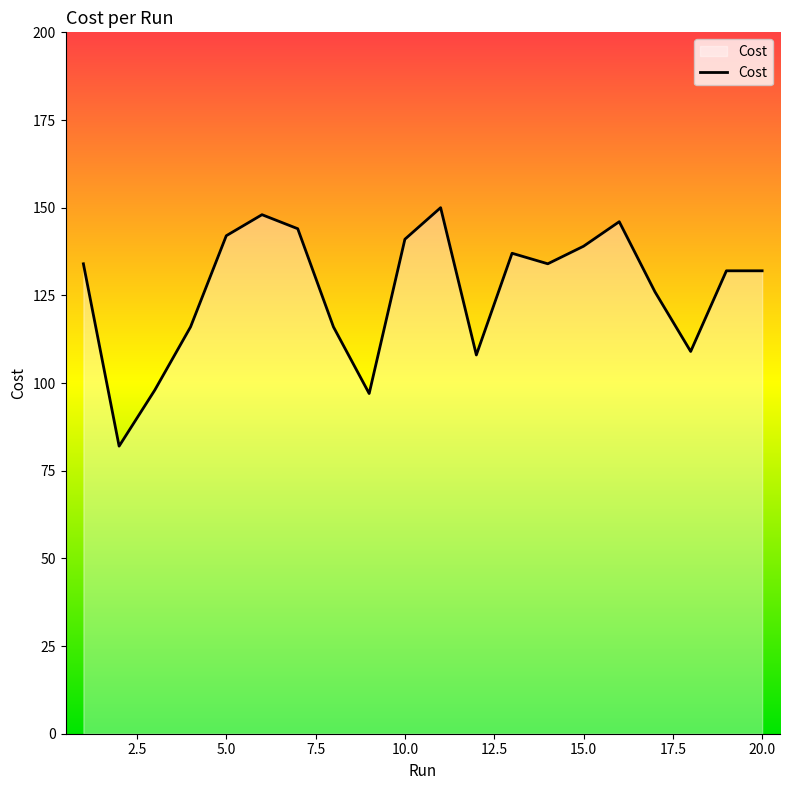

What is the maximum value shown in the chart?

150